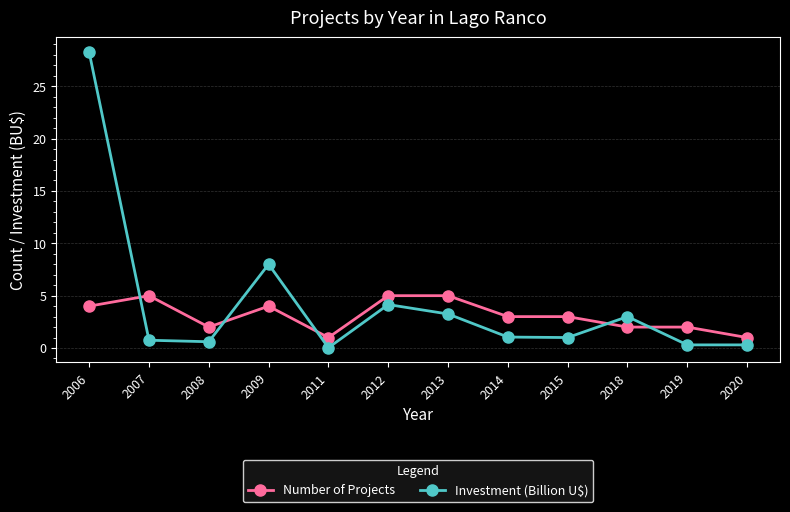

At 2018, list the series in order from smallest to largest.

Number of Projects, Investment (Billion U$)